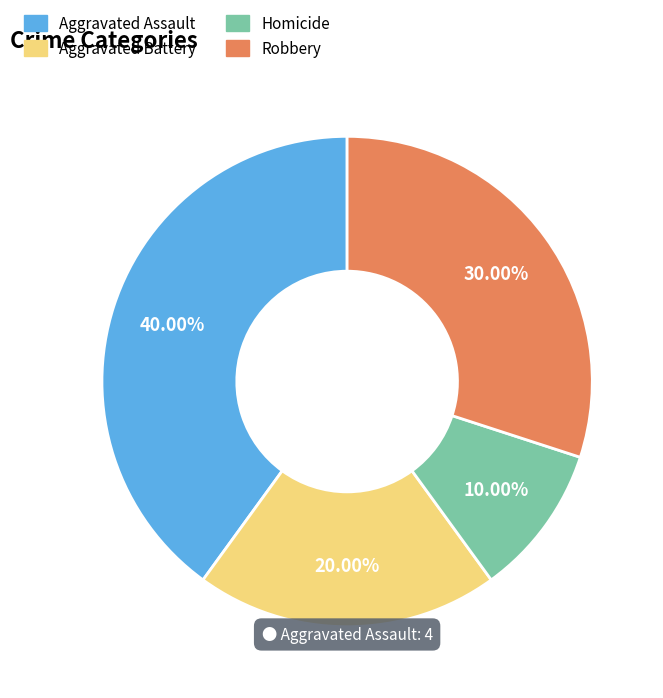

What percentage is the Robbery slice, to the nearest percent?

30%